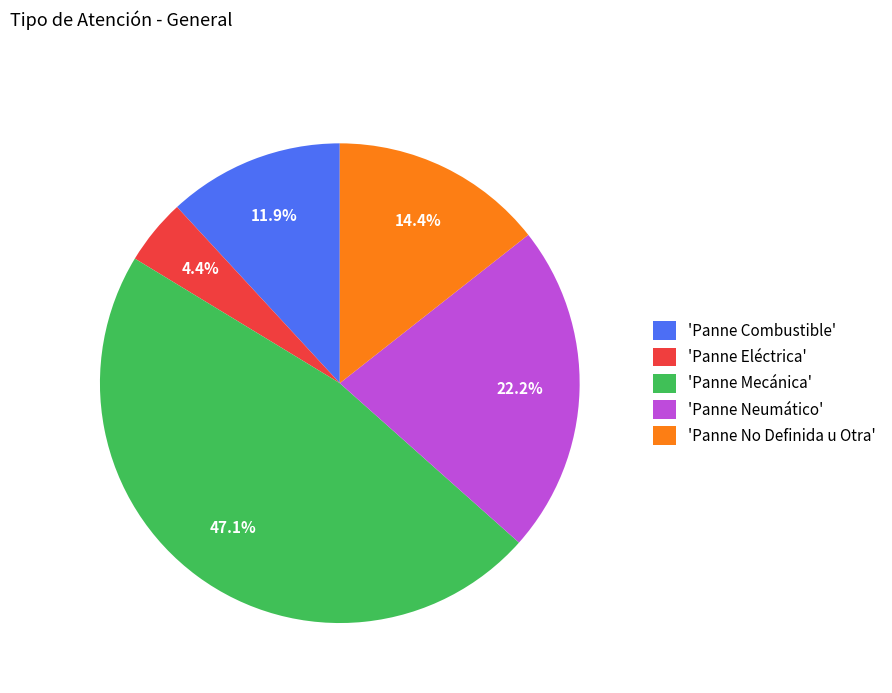

Combined, what portion of the pie is 'Panne No Definida u Otra' and 'Panne Eléctrica'?

18.8%